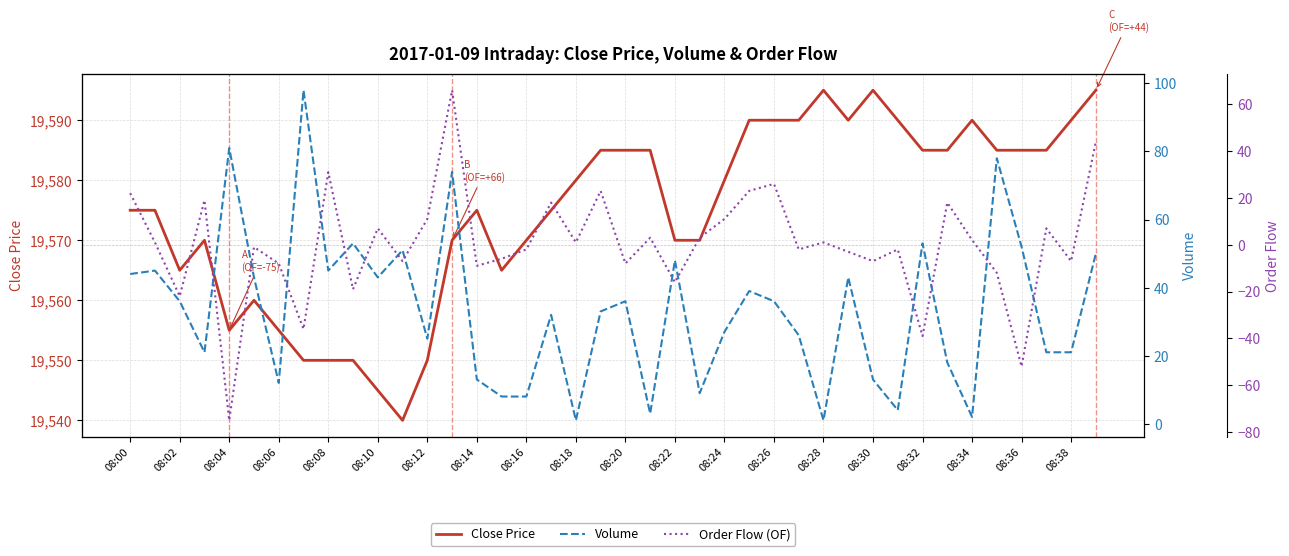

The Close Price series shows 19595 at 08:28. True or false?

True